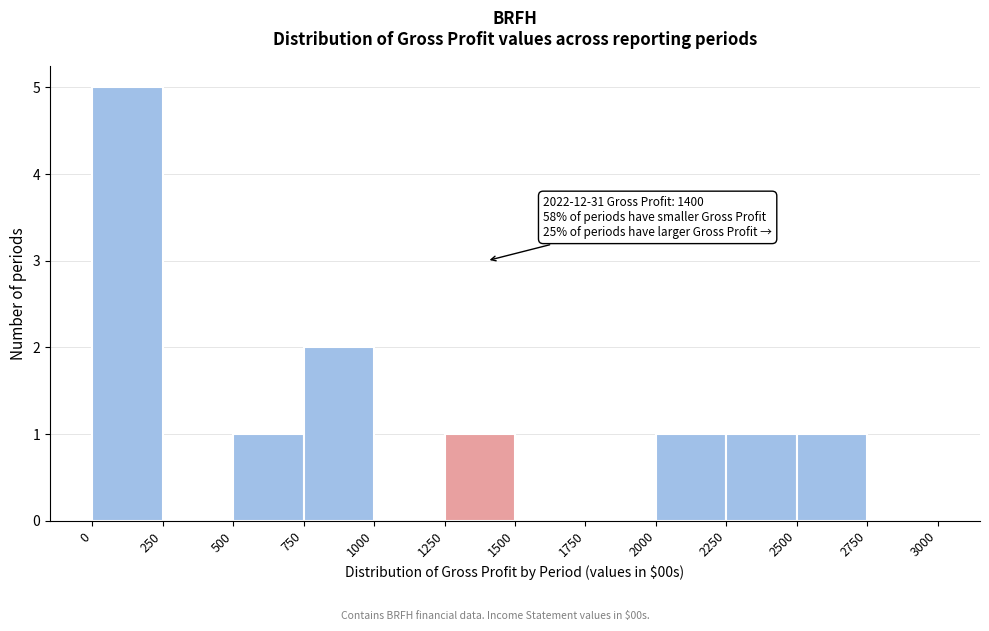

Which range on the x-axis has the tallest bar?

0 to 250